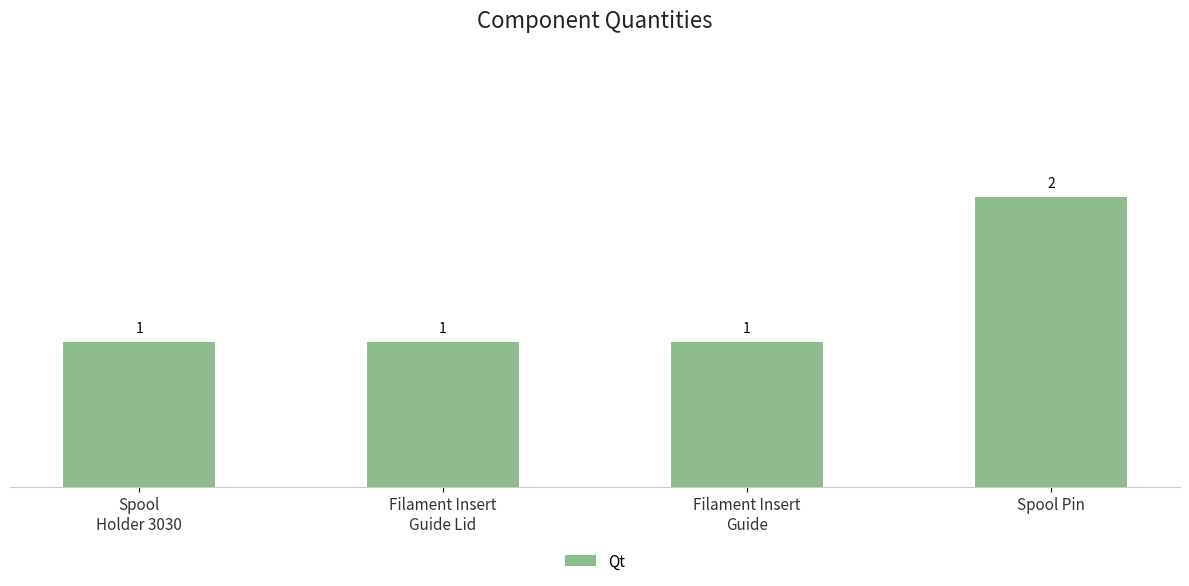

What is the label of the 1st bar from the left?

Spool
Holder 3030